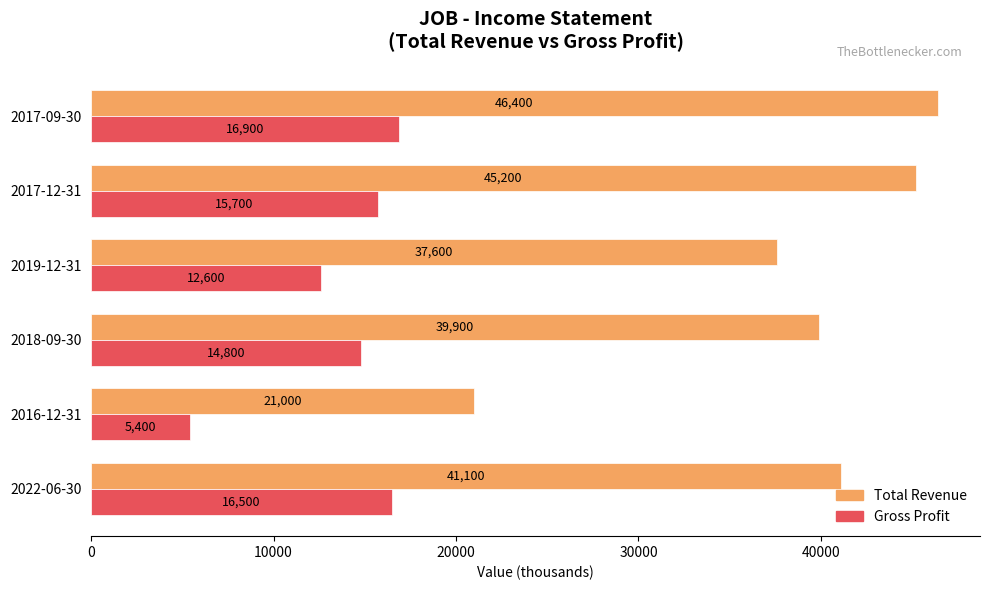

Which series has the widest spread of values?

Total Revenue